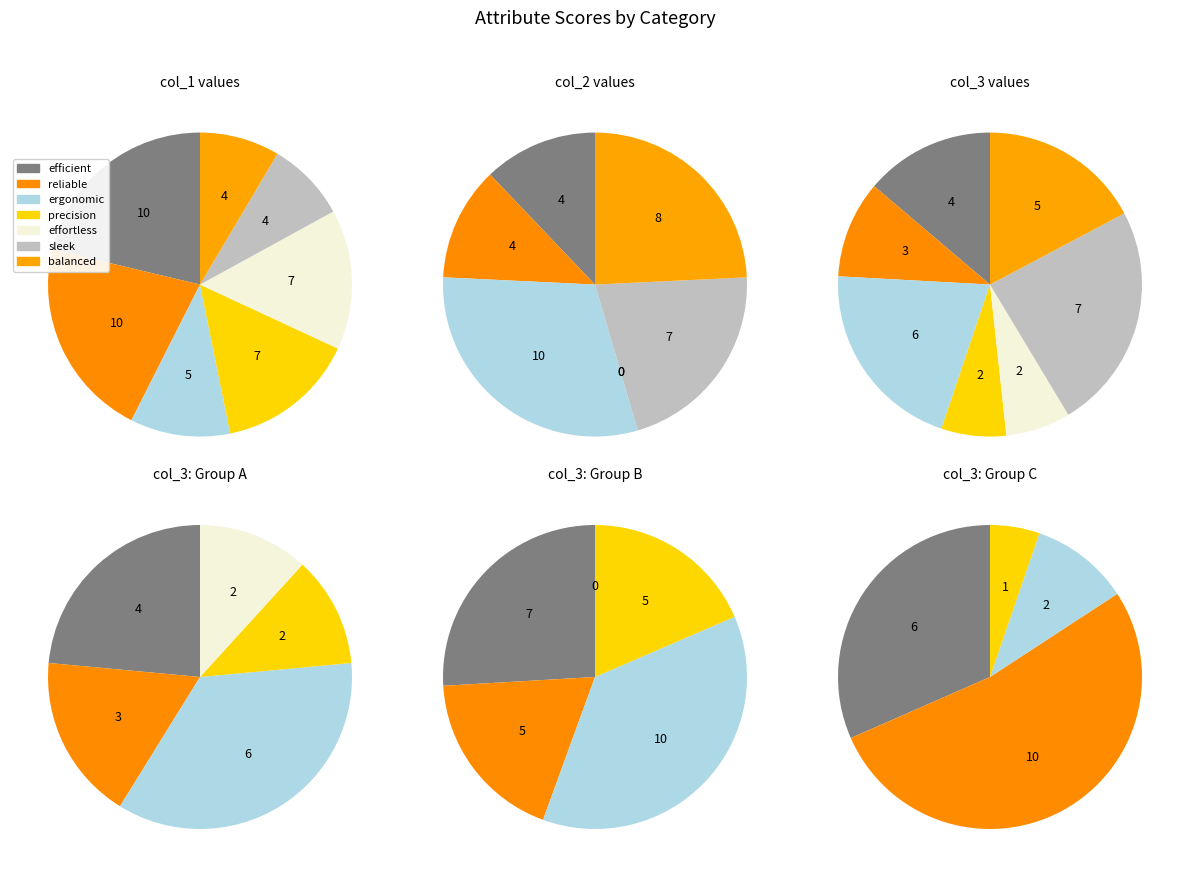

Which slice is the largest?

efficient